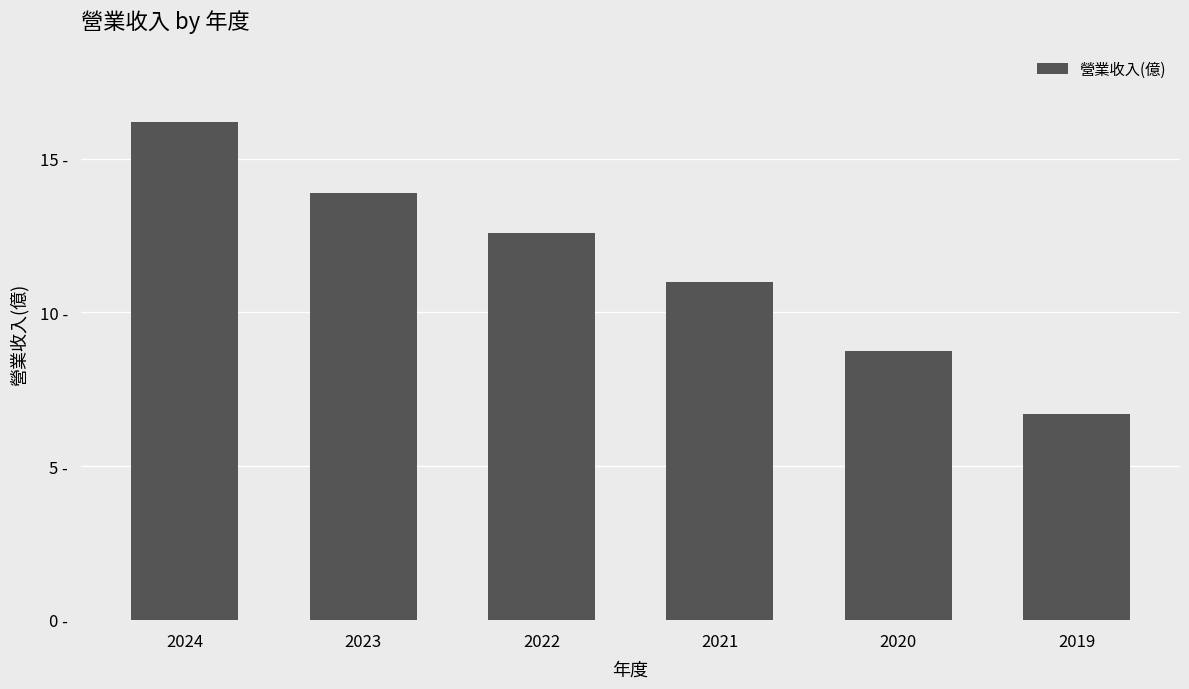

Which label corresponds to the largest value in the chart?

2024